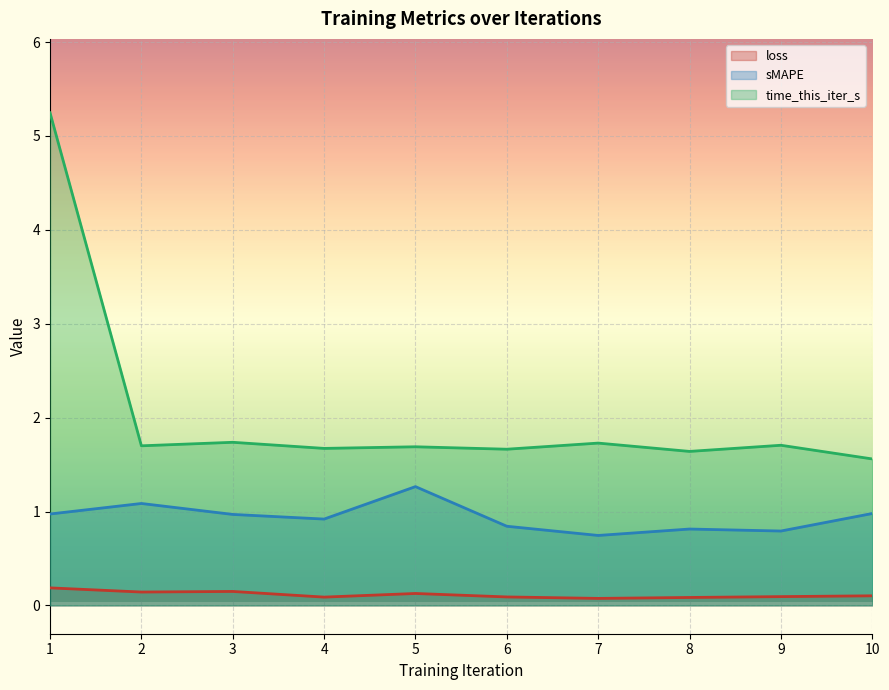

True or false: sMAPE has a value of 0.3 at 4.

False